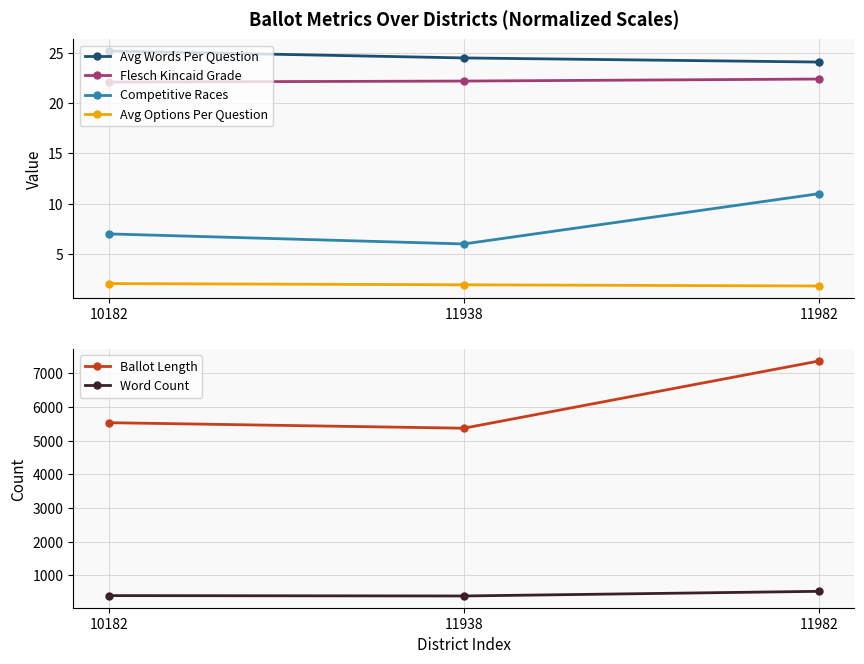

What is the difference between the second highest and minimum values in the Avg Options Per Question series?

0.1